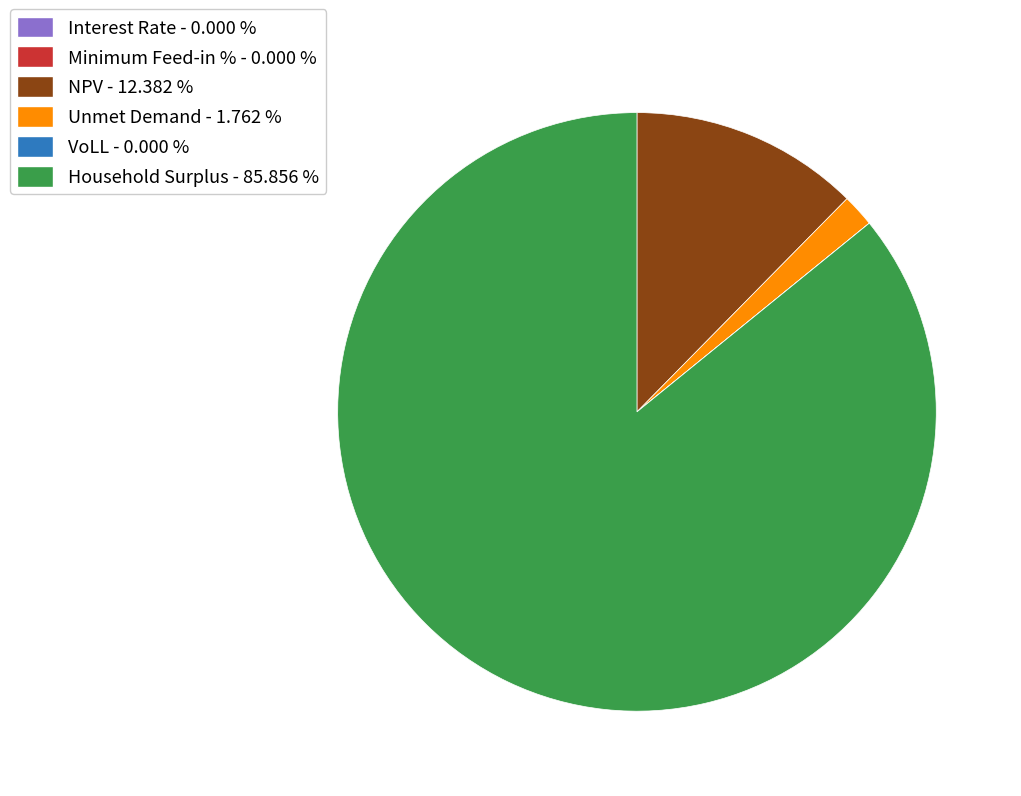

Is it true that Household Surplus is 86% of the pie?

True